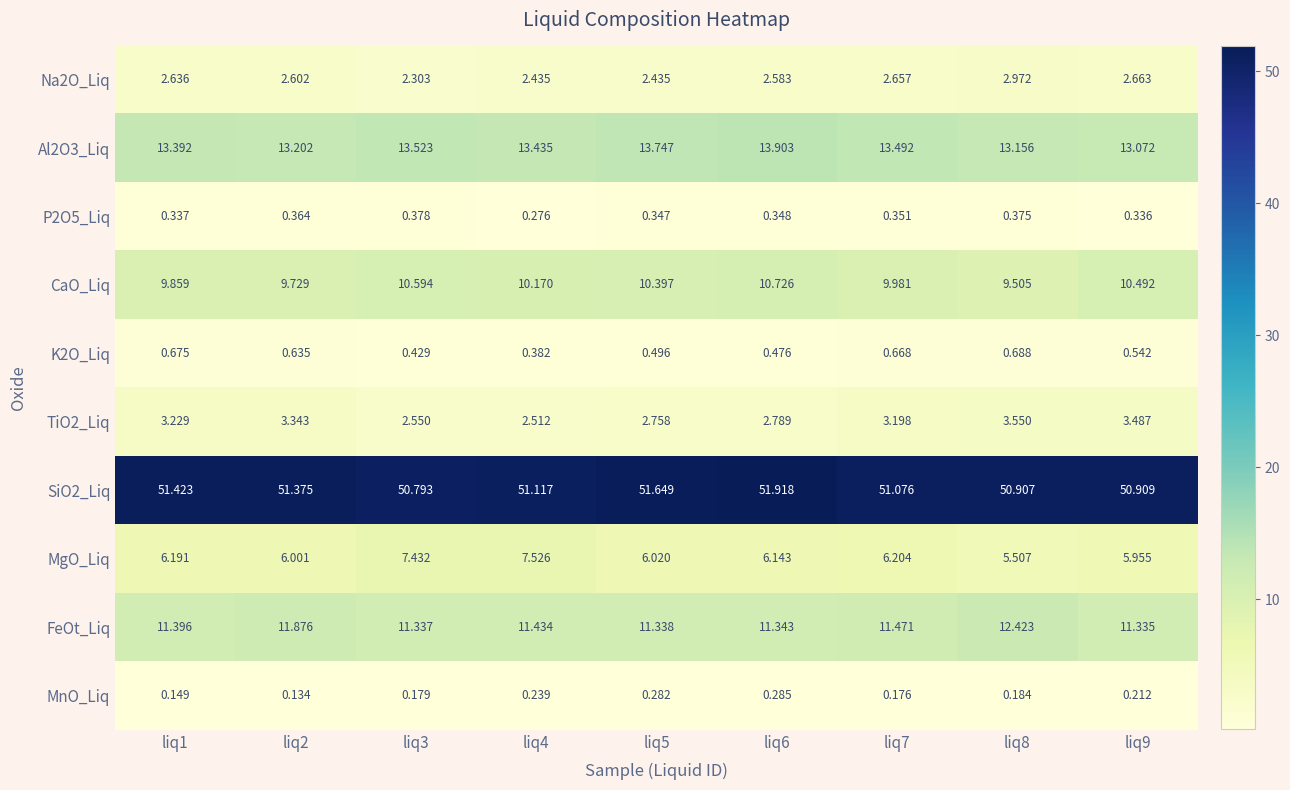

Which series changed the most between liq4 and liq5?

MgO_Liq